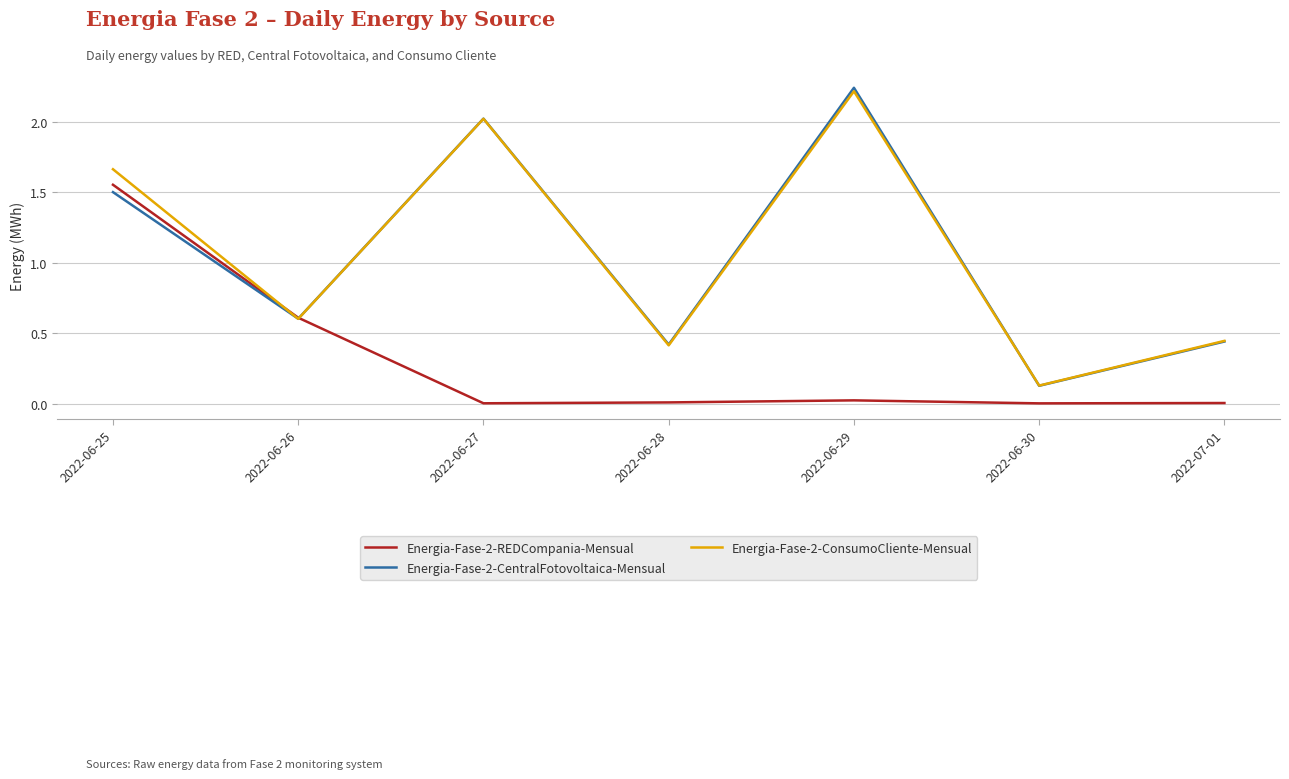

What position from the left is 2022-06-29?

5